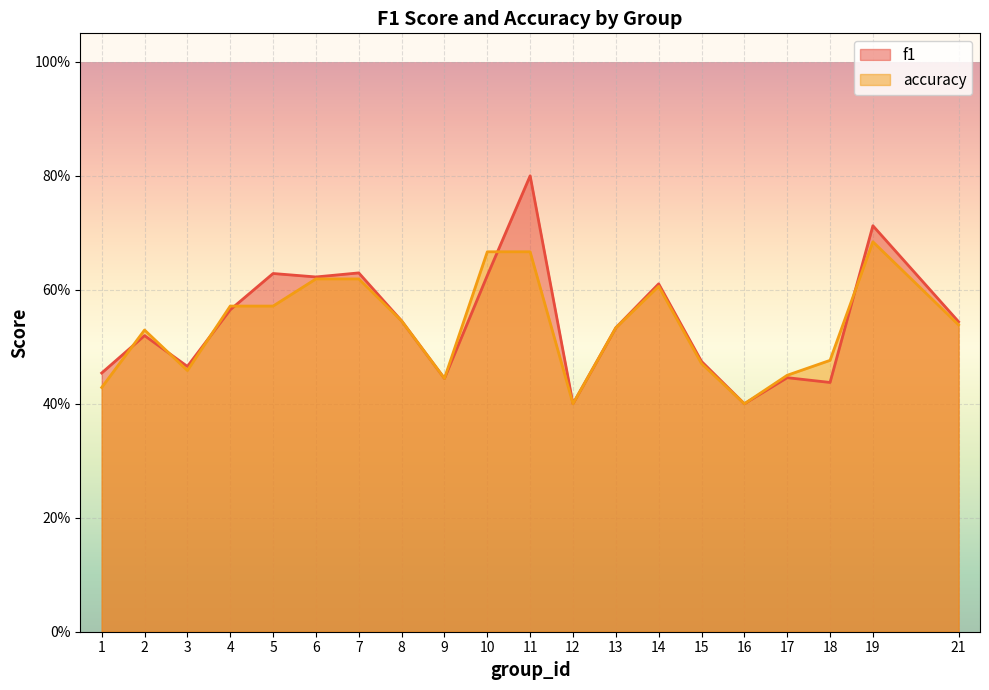

The value of accuracy at 15 is 0.3. True or false?

False